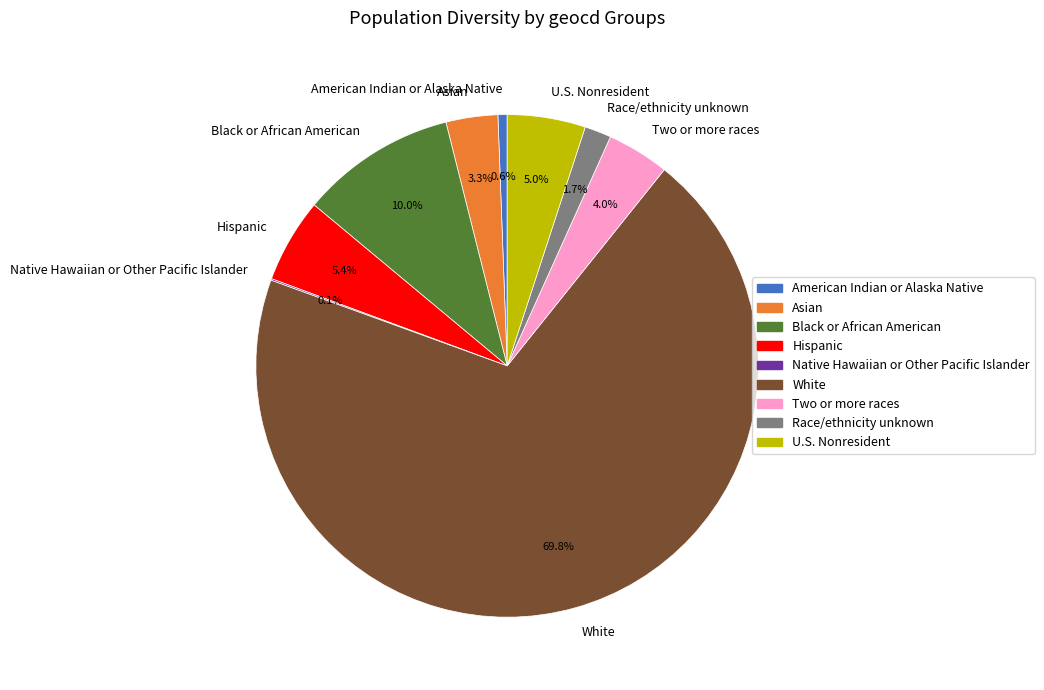

Which has a higher value, American Indian or Alaska Native or Hispanic?

Hispanic